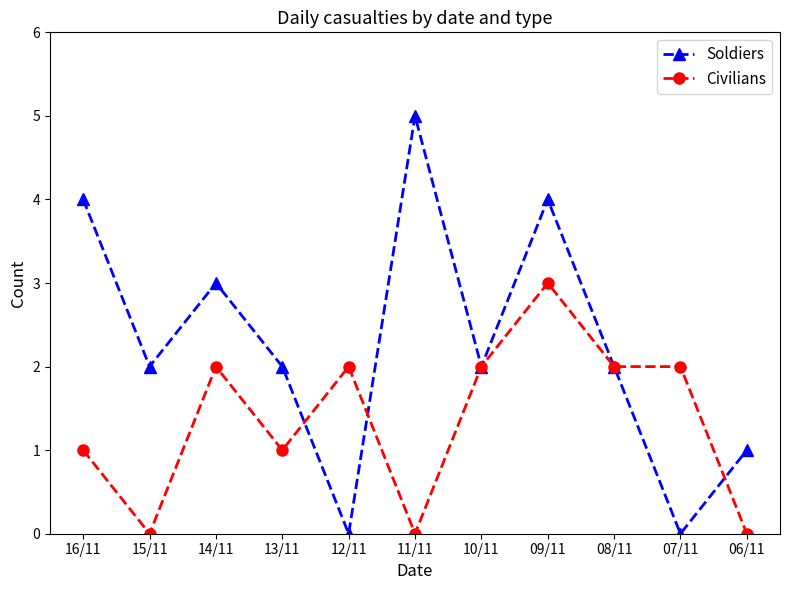

List the series in order of their overall mean, highest first.

Soldiers, Civilians